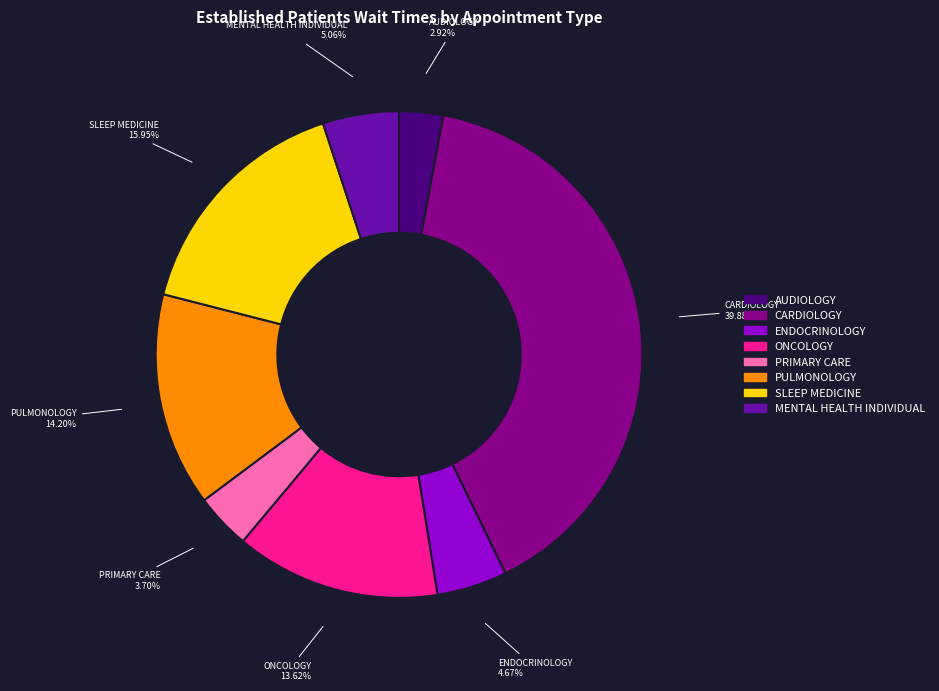

Is it true that SLEEP MEDICINE is 29% of the pie?

False